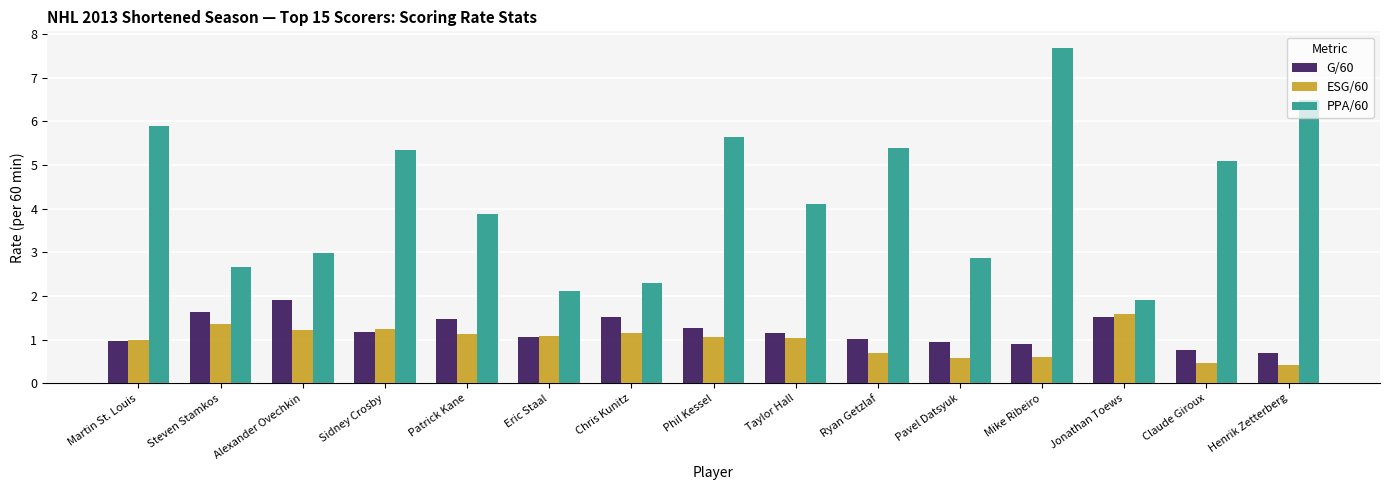

At which category is the sum across all series the highest?

Mike Ribeiro